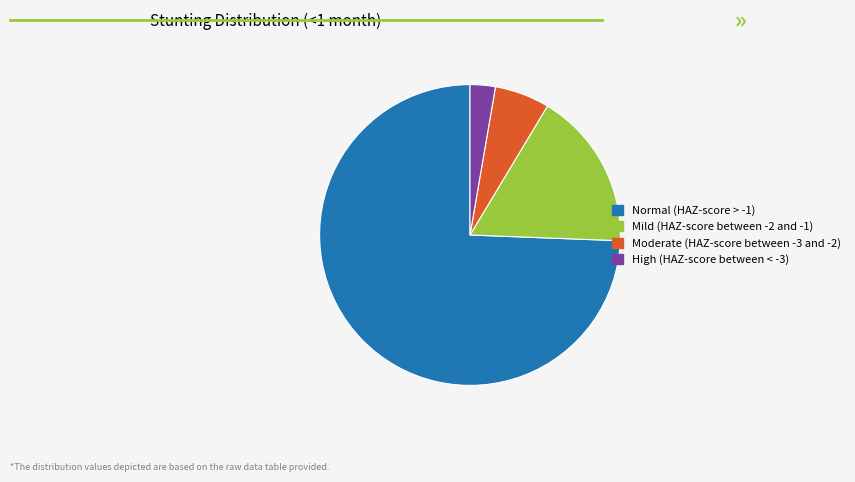

Rank the categories by value from highest to lowest.

Normal (HAZ-score > -1), Mild (HAZ-score between -2 and -1), Moderate (HAZ-score between -3 and -2), High (HAZ-score between < -3)